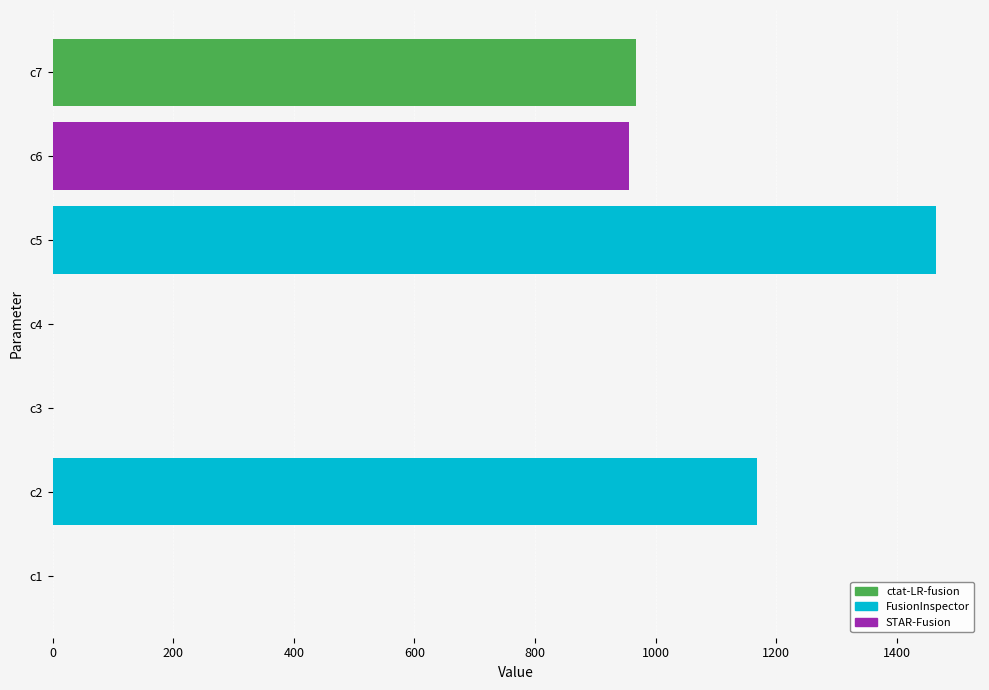

The value at c6 is 955.2. True or false?

True